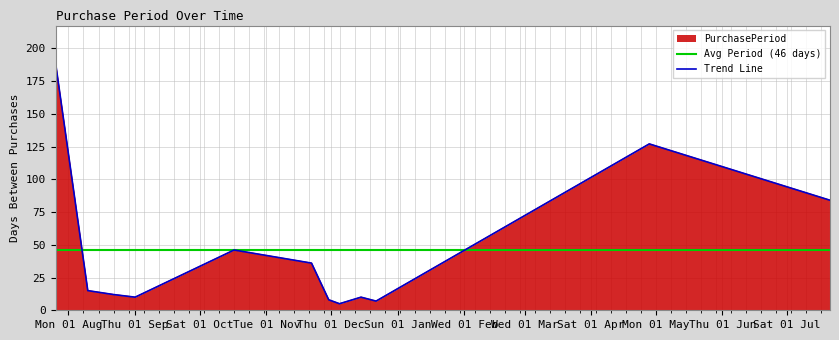

At which category does the chart reach its peak across all series?

2016-07-26